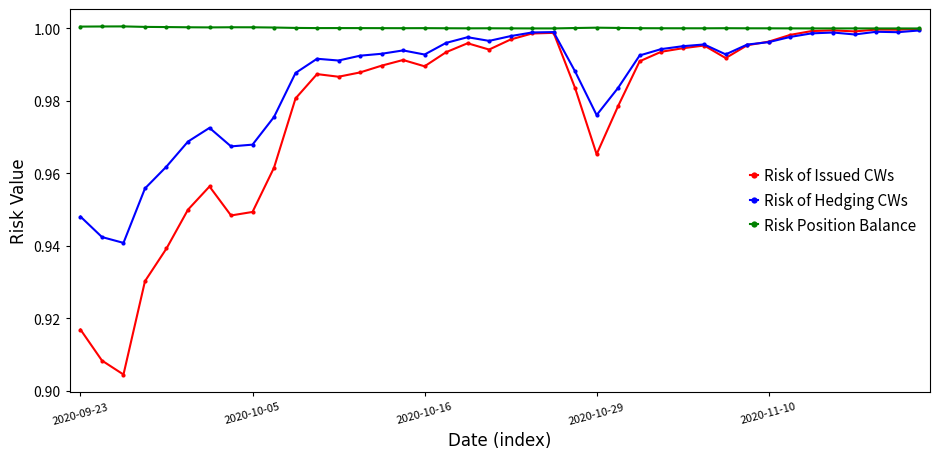

List the series in order of their overall mean, lowest first.

Risk of Issued CWs, Risk of Hedging CWs, Risk Position Balance